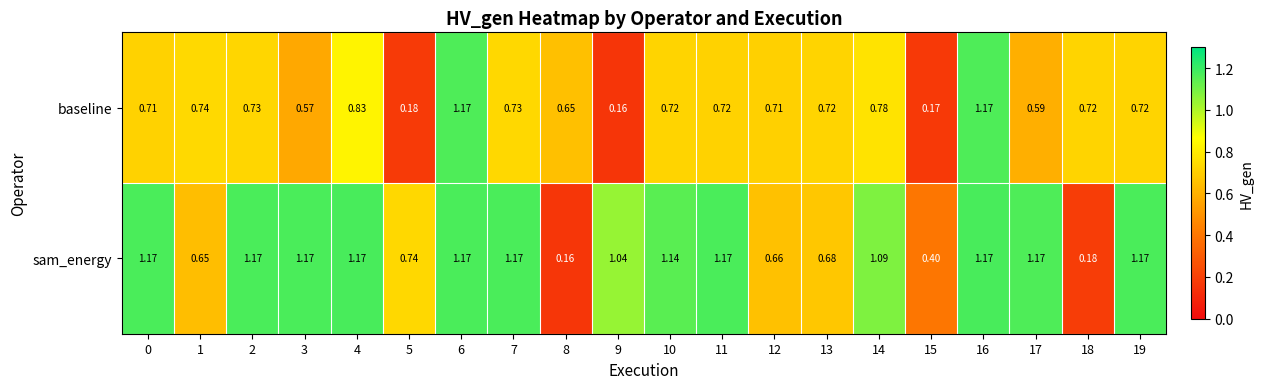

Rank the series by their average value, from highest to lowest.

sam_energy, baseline